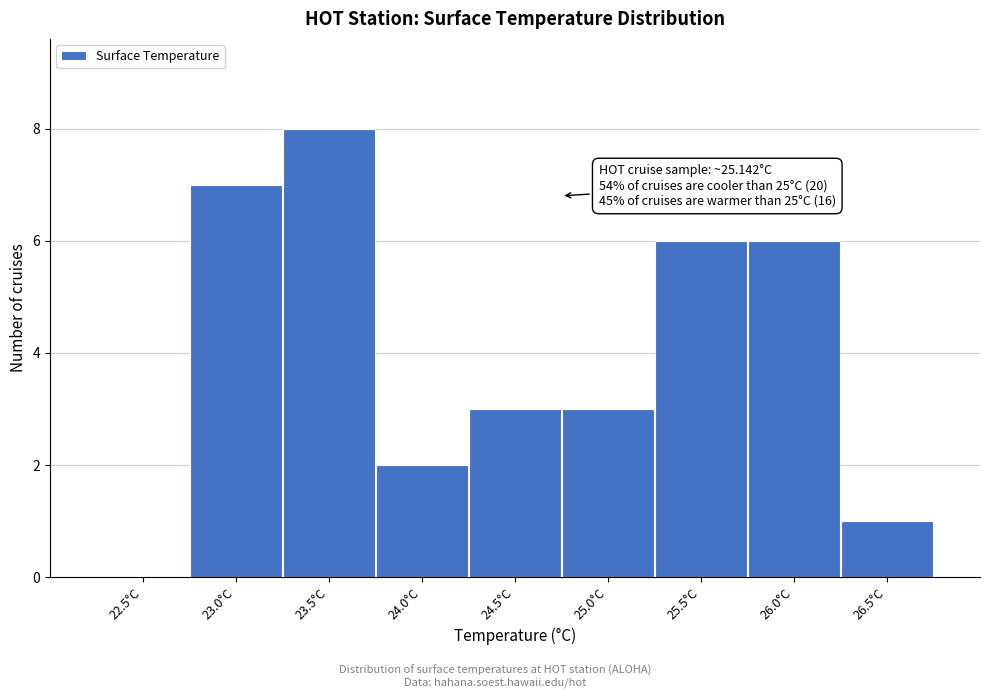

Reading left to right, transcribe all the data shown in this chart.

22.5°C=0	23.0°C=7	23.5°C=8	24.0°C=2	24.5°C=3	25.0°C=3	25.5°C=6	26.0°C=6	26.5°C=1